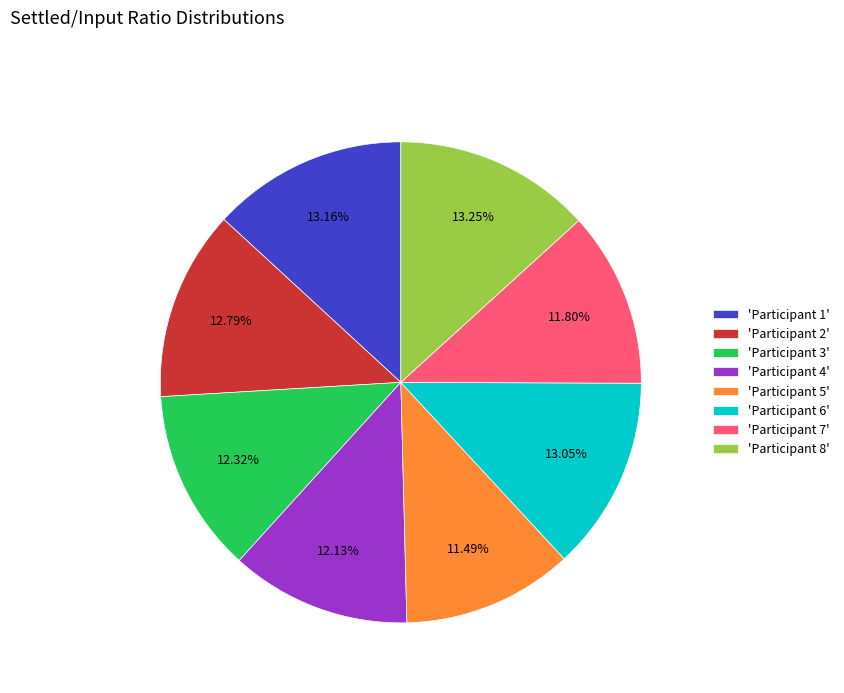

Combined, do 'Participant 3' and 'Participant 1' account for over 50%?

No